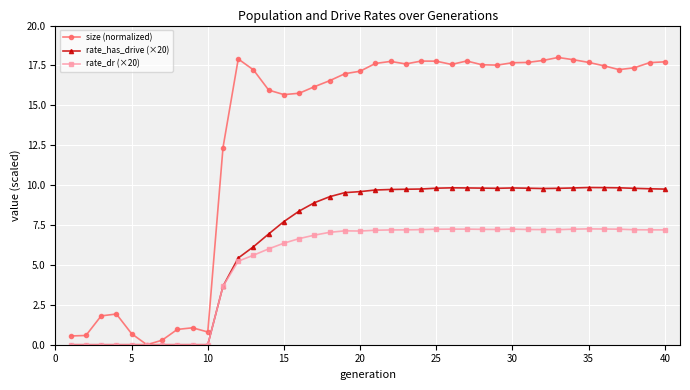

Rank the series by their average value, from lowest to highest.

rate_dr (×20), rate_has_drive (×20), size (normalized)